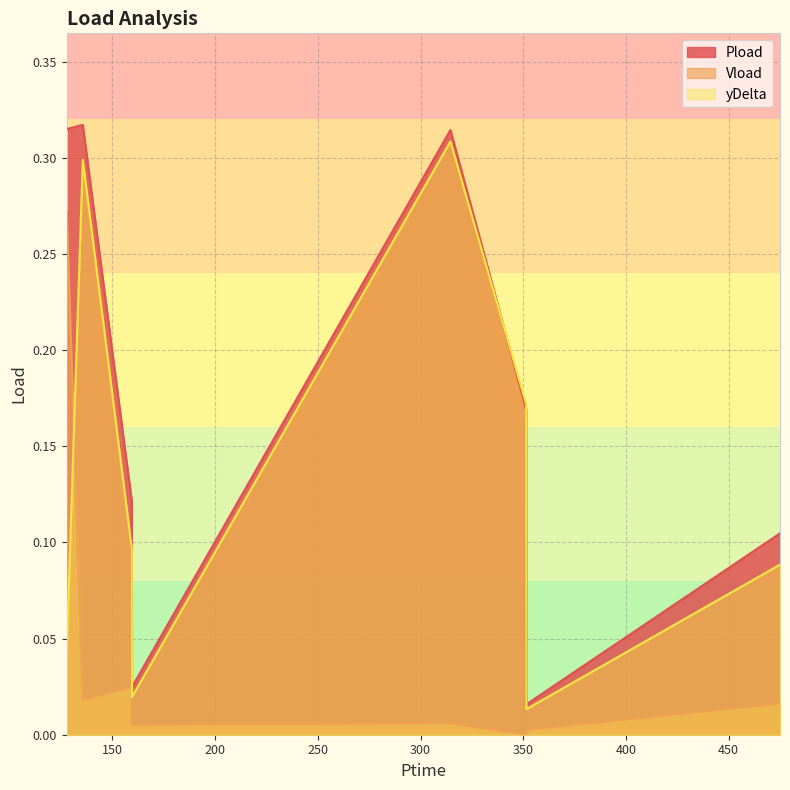

Rank the categories by Pload value from highest to lowest.

135.576, 127.728, 314.55, 351.432, 159.426, 474.996, 159.516, 351.552